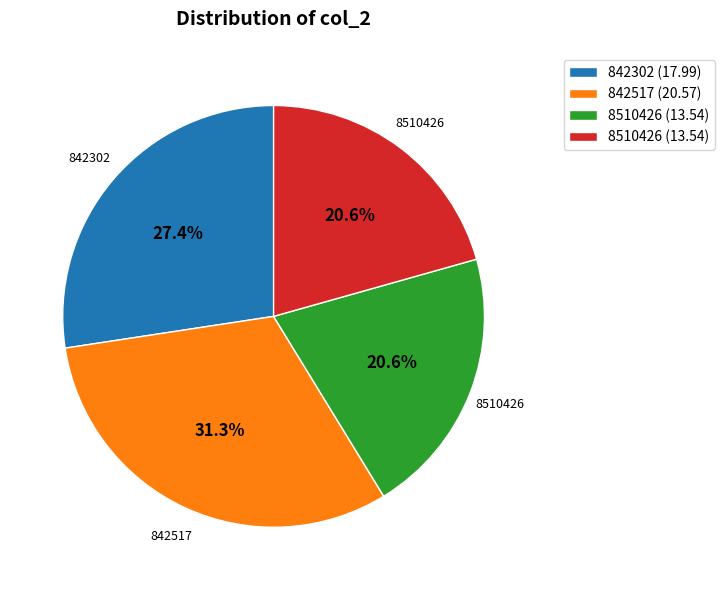

Is there any slice that represents more than half of the pie?

No